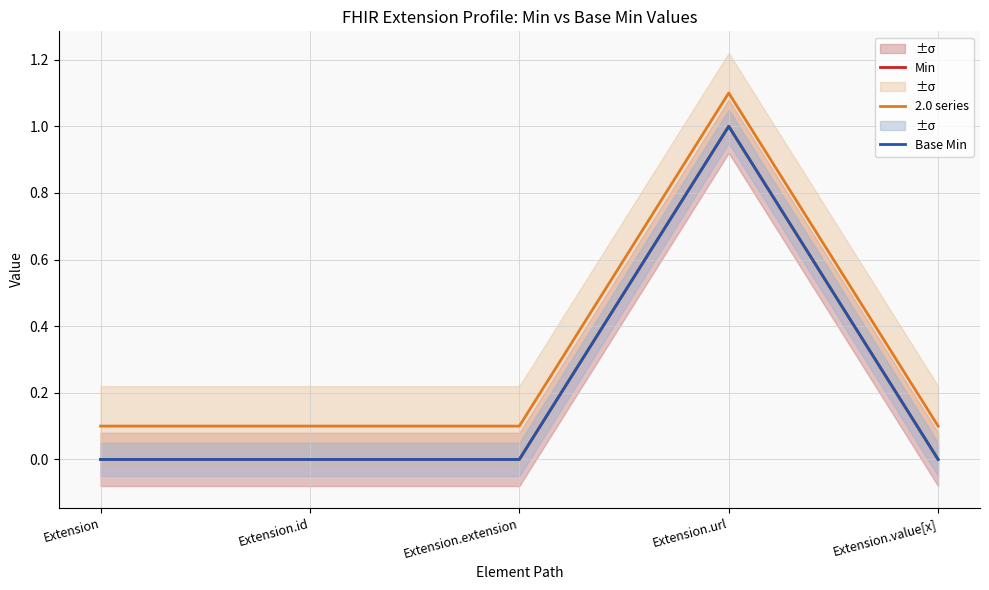

True or false: Min and 2.0 series cross at least once.

False